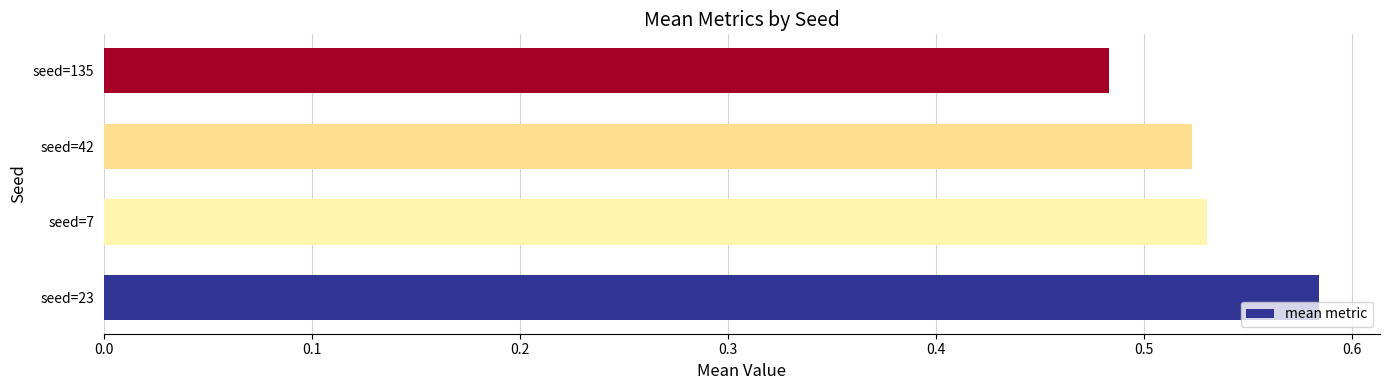

How many bars are there in total?

4